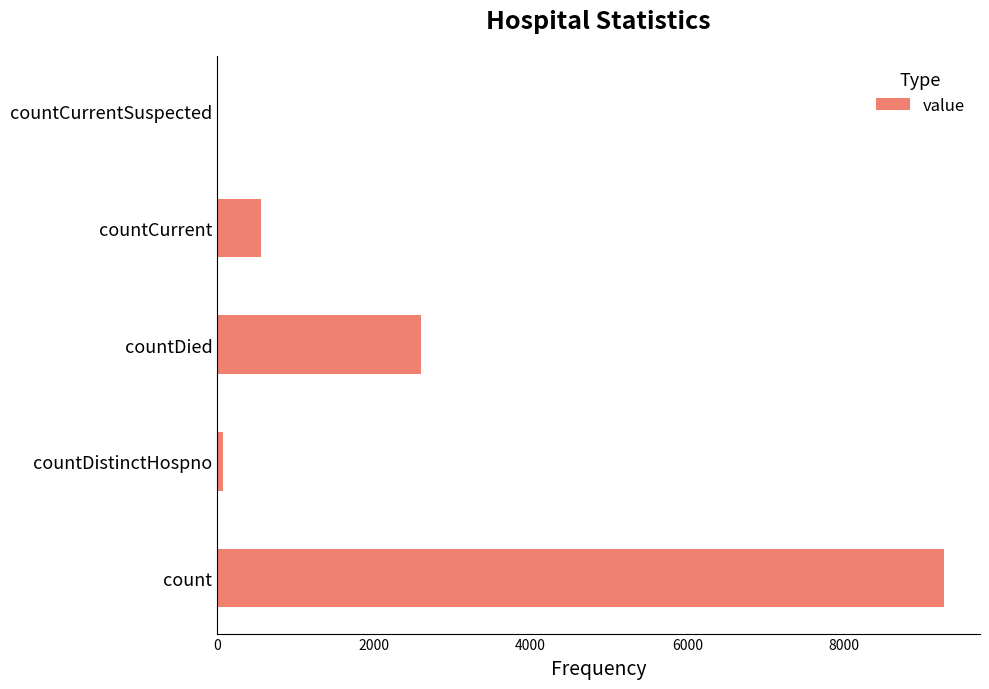

What is the sum of all values?

12510